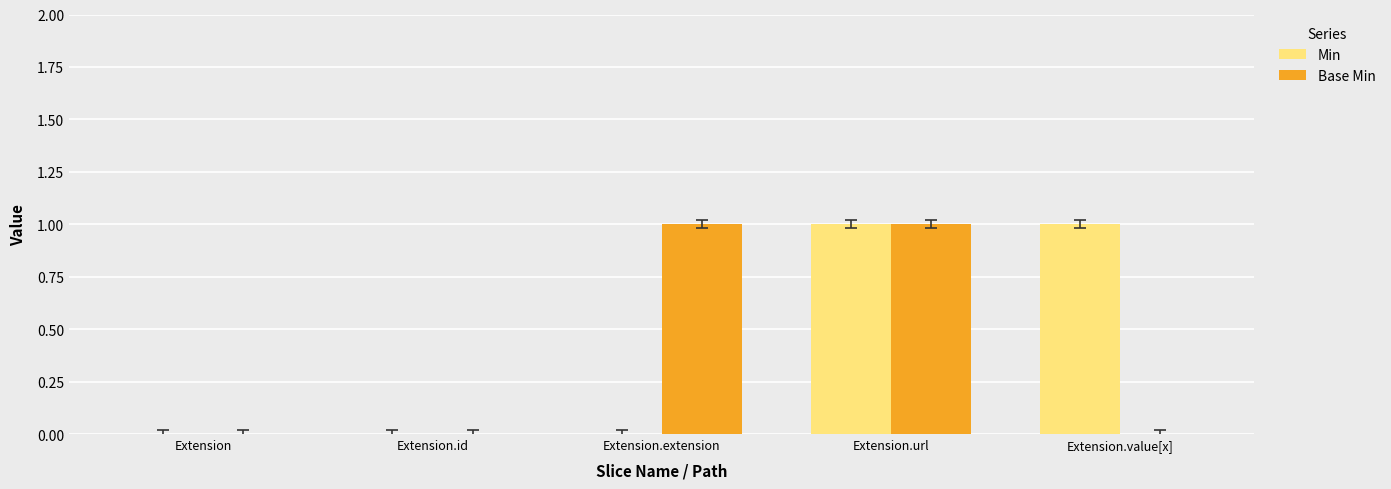

What is the maximum value for Base Min?

1